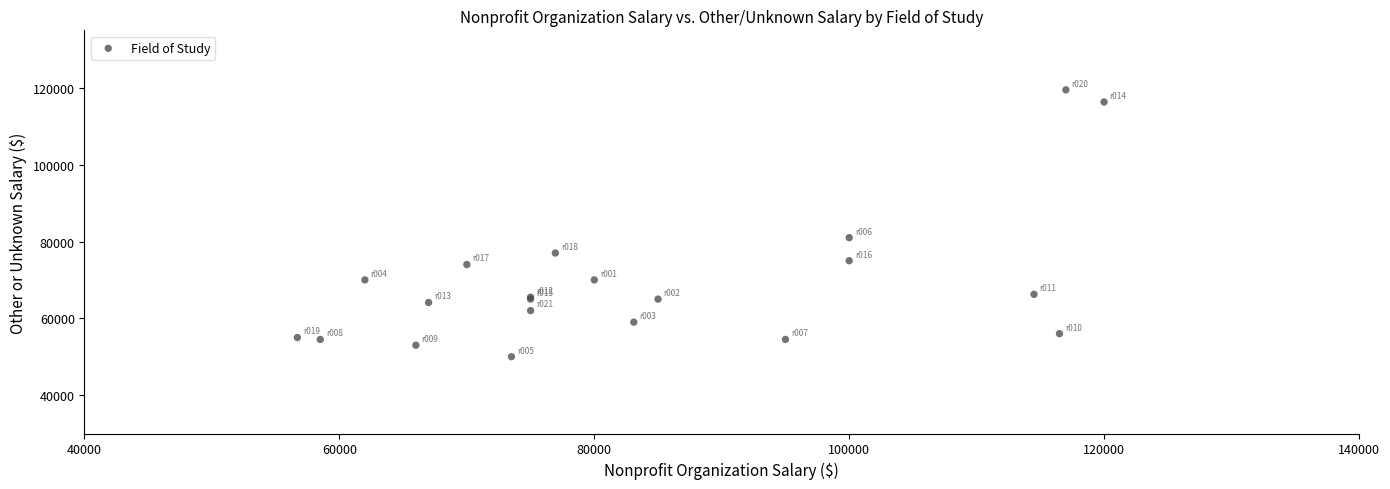

What Y value in the scatter plot is closest to 84750?

81000